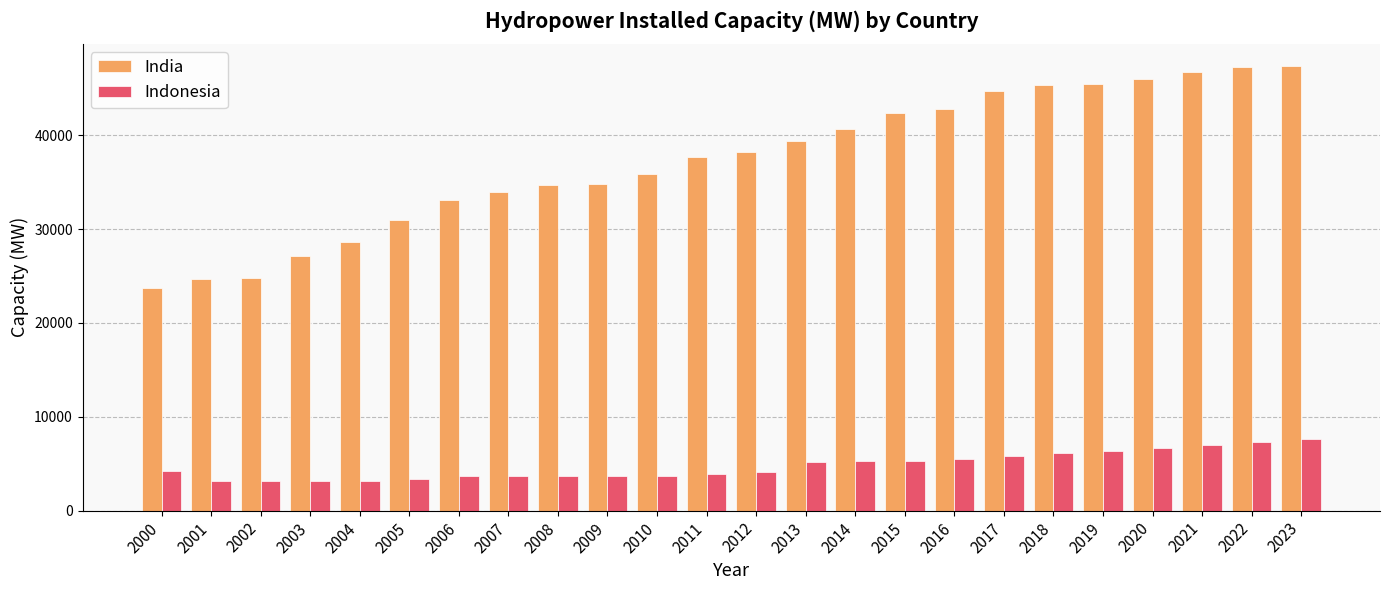

What is the maximum value shown in the chart?

47336.0